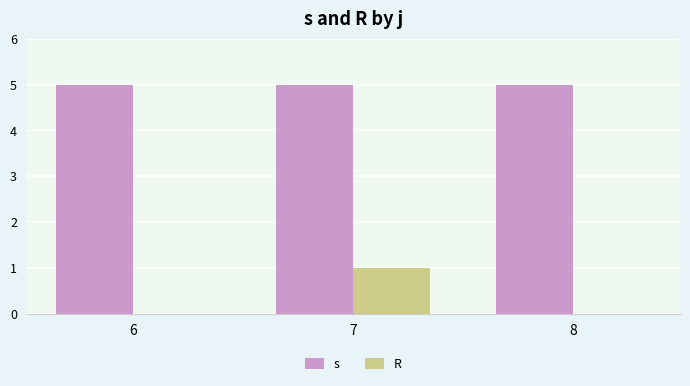

The value of s at 6 is 5. True or false?

True